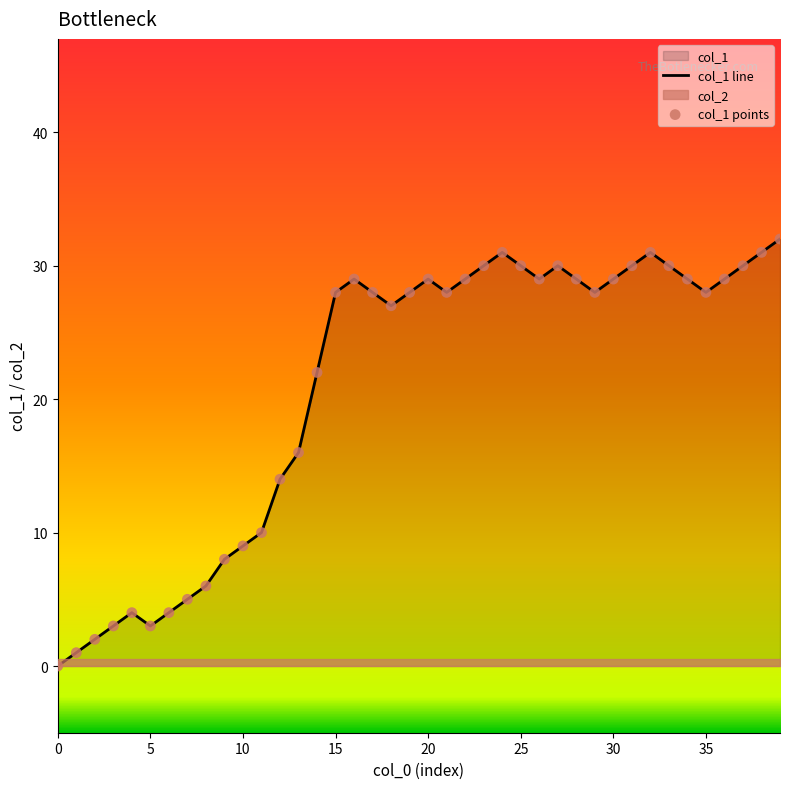

At which category is the sum across all series the highest?

39